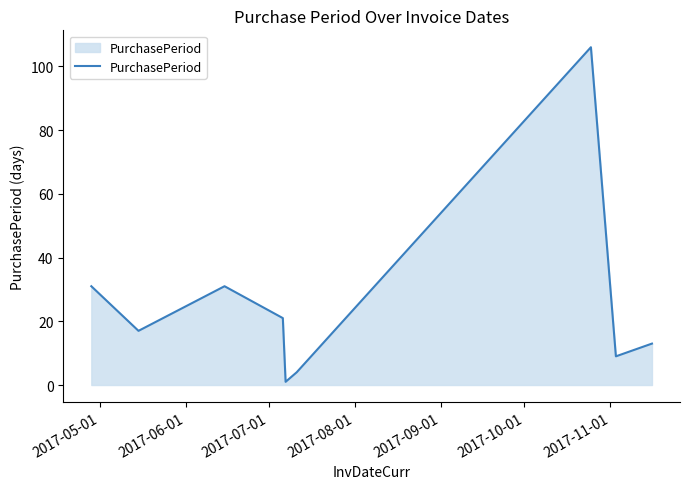

Reading left to right, extract all data points from this chart.

31	17	31	21	1	4	106	9	13